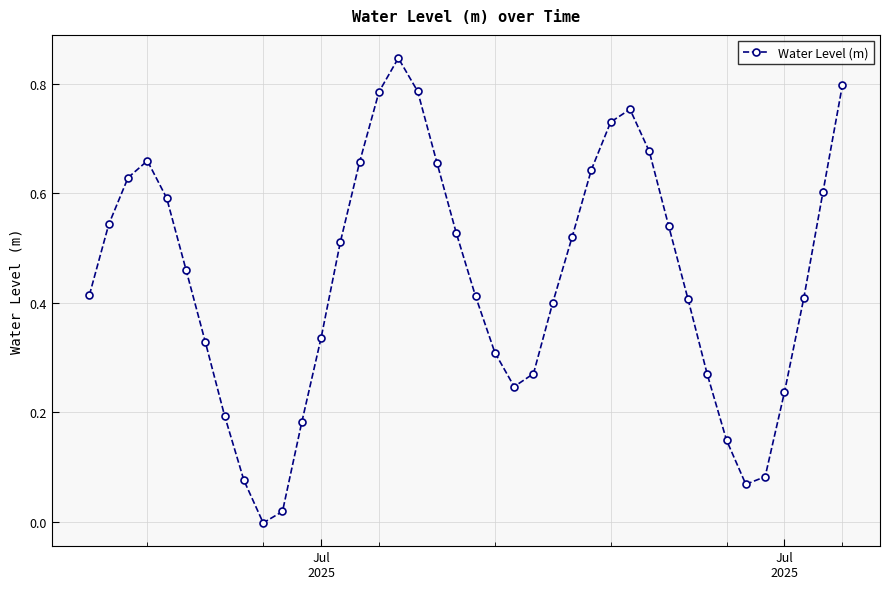

True or false: there are more than 1 points higher than both neighbors.

True